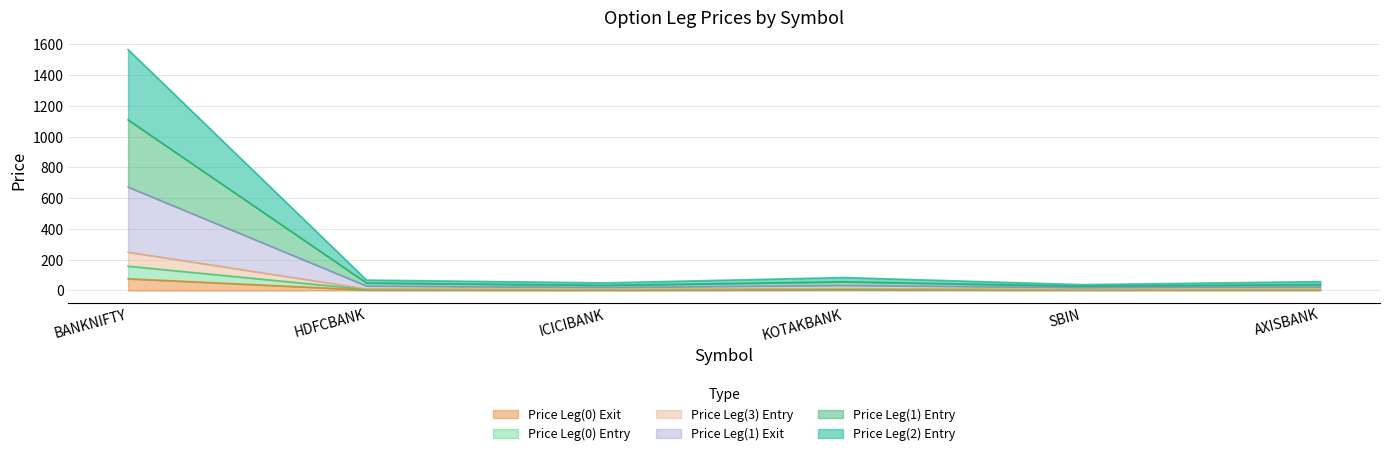

At which category is the sum across all series the highest?

BANKNIFTY